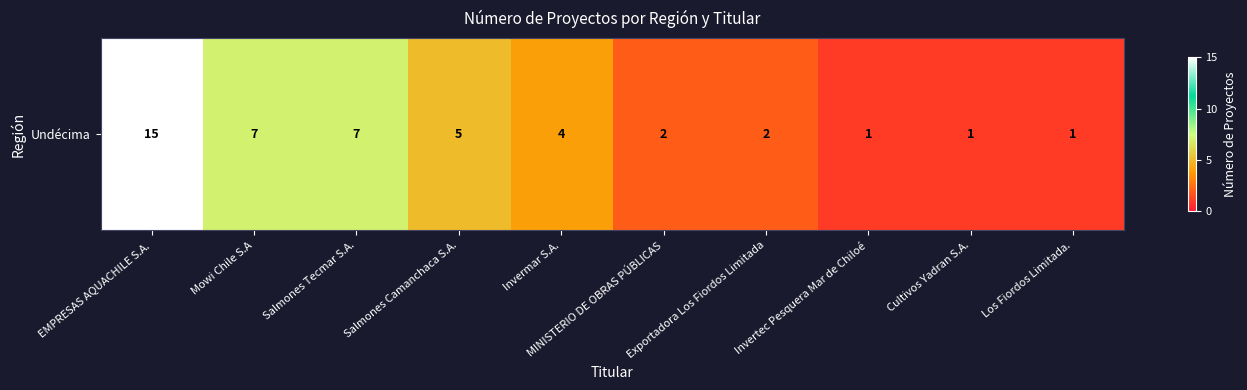

At which label does the data first exceed 4?

EMPRESAS AQUACHILE S.A.